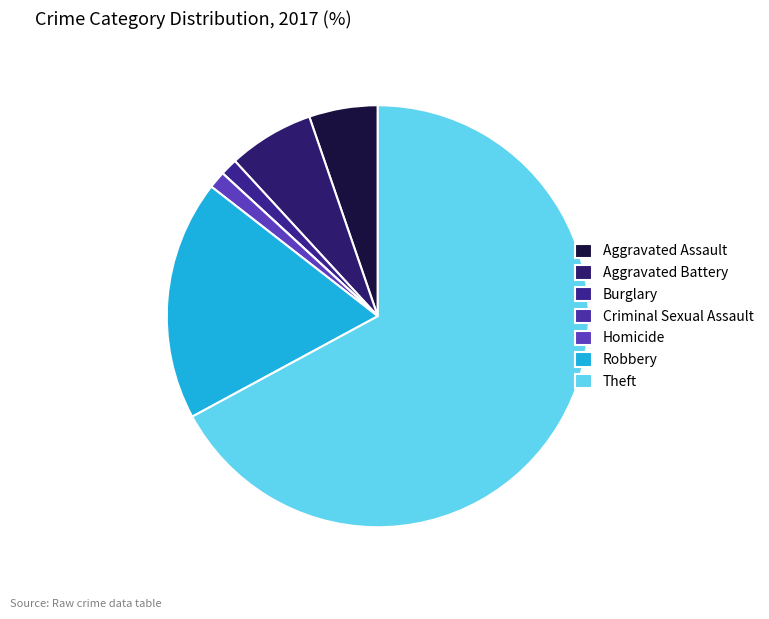

What is the largest slice in the pie chart?

Theft